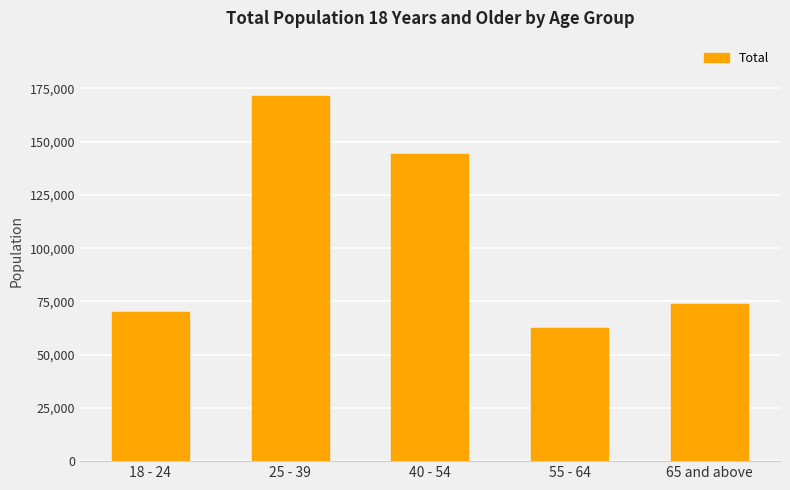

What is the value of the 5th bar from the left?

73684